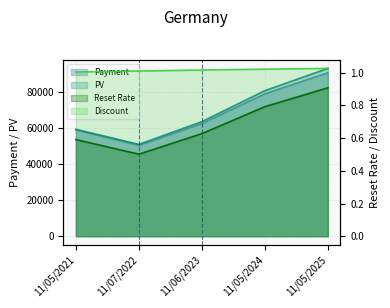

Reading left to right, extract all data points from this chart.

Reset Rate: 11/05/2021=0.6	11/07/2022=0.5	11/06/2023=0.6	11/05/2024=0.8	11/05/2025=0.9
Payment: 11/05/2021=59094.8	11/07/2022=50466.8	11/06/2023=62570.6	11/05/2024=79086.6	11/05/2025=90764.2
PV: 11/05/2021=59368.6	11/07/2022=51003.7	11/06/2023=63609.9	11/05/2024=80826.5	11/05/2025=93180.4
Discount: 11/05/2021=1.0	11/07/2022=1.0	11/06/2023=1.0	11/05/2024=1.0	11/05/2025=1.0